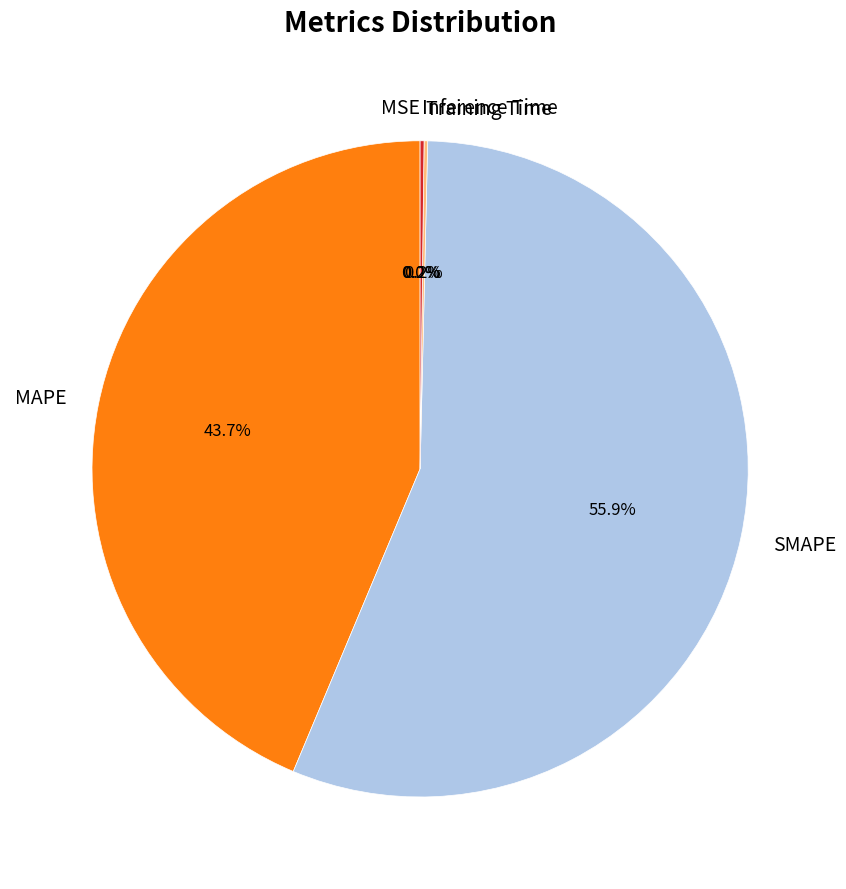

What percentage is NOT represented by SMAPE?

44.1%